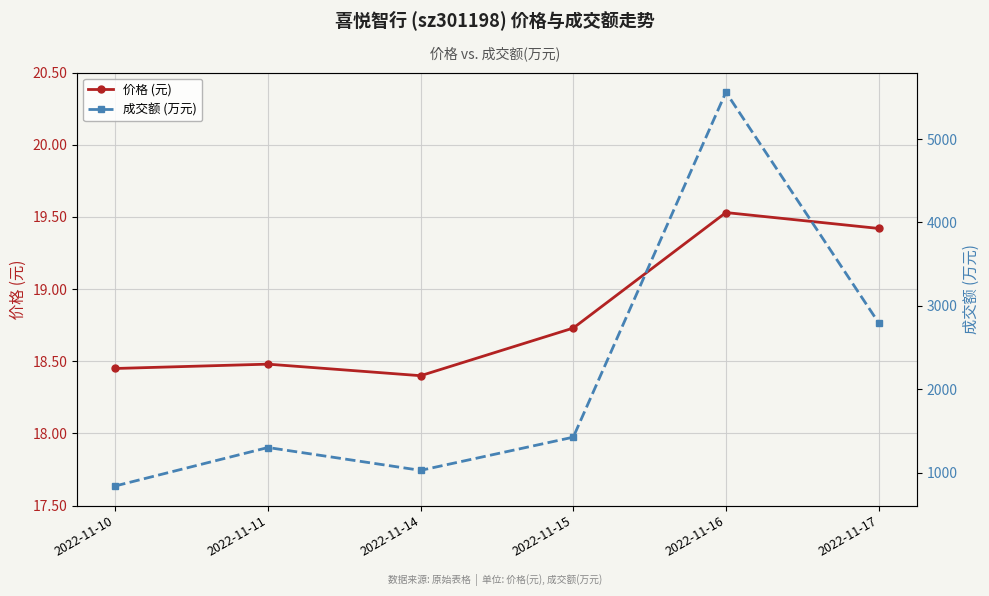

How many interior local peaks does the 成交额 (万元) series have?

2